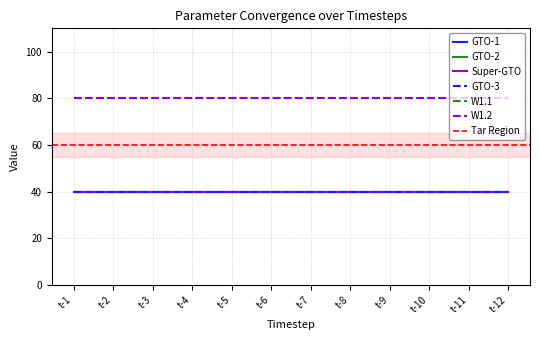

True or false: G1 and G3 intersect in this chart.

False